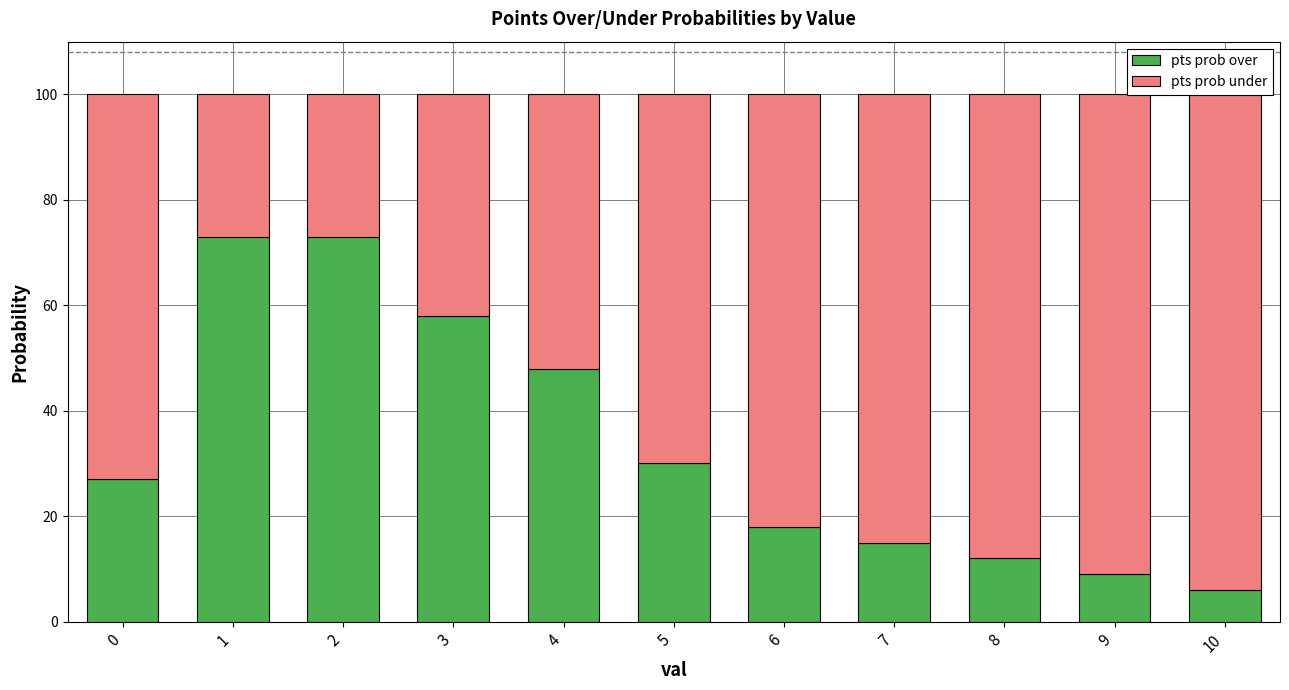

What is the sum of the pts prob under values at 1 and 3?

69